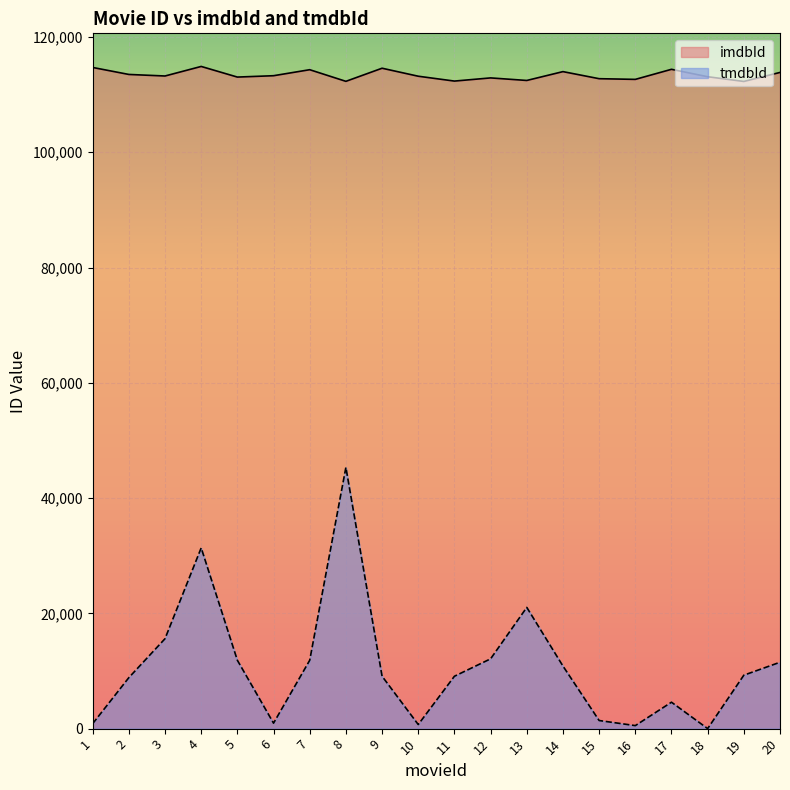

Which series has the largest total across all categories?

imdbId